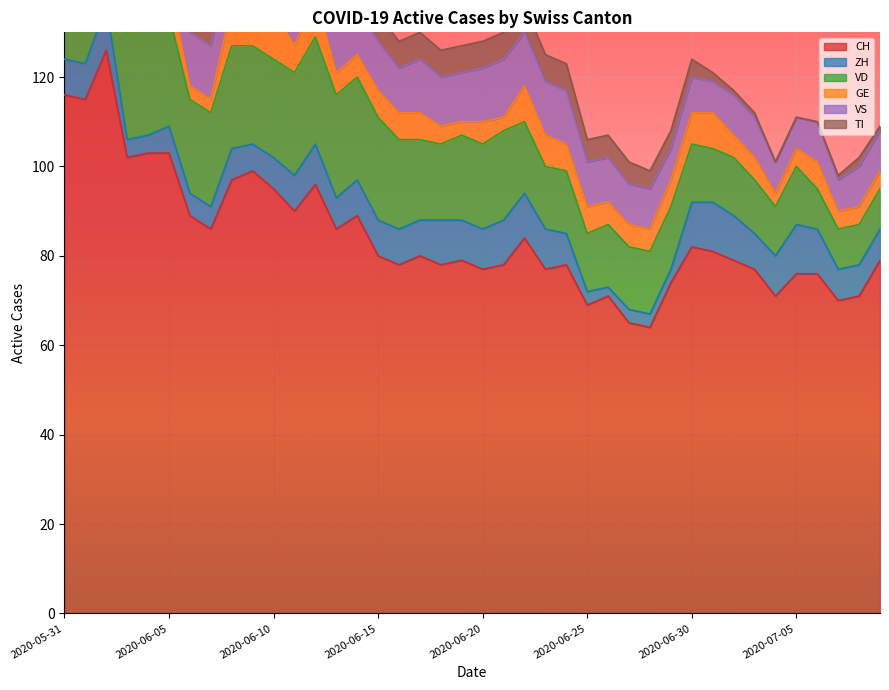

Reading left to right, list all the values displayed in this chart.

CH: 2020-05-31=116	2020-06-01=115	2020-06-02=126	2020-06-03=102	2020-06-04=103	2020-06-05=103	2020-06-06=89	2020-06-07=86	2020-06-08=97	2020-06-09=99	2020-06-10=95	2020-06-11=90	2020-06-12=96	2020-06-13=86	2020-06-14=89	2020-06-15=80	2020-06-16=78	2020-06-17=80	2020-06-18=78	2020-06-19=79	2020-06-20=77	2020-06-21=78	2020-06-22=84	2020-06-23=77	2020-06-24=78	2020-06-25=69	2020-06-26=71	2020-06-27=65	2020-06-28=64	2020-06-29=74	2020-06-30=82	2020-07-01=81	2020-07-02=79	2020-07-03=77	2020-07-04=71	2020-07-05=76	2020-07-06=76	2020-07-07=70	2020-07-08=71	2020-07-09=79
ZH: 2020-05-31=8	2020-06-01=8	2020-06-02=10	2020-06-03=4	2020-06-04=4	2020-06-05=6	2020-06-06=5	2020-06-07=5	2020-06-08=7	2020-06-09=6	2020-06-10=7	2020-06-11=8	2020-06-12=9	2020-06-13=7	2020-06-14=8	2020-06-15=8	2020-06-16=8	2020-06-17=8	2020-06-18=10	2020-06-19=9	2020-06-20=9	2020-06-21=10	2020-06-22=10	2020-06-23=9	2020-06-24=7	2020-06-25=3	2020-06-26=2	2020-06-27=3	2020-06-28=3	2020-06-29=3	2020-06-30=10	2020-07-01=11	2020-07-02=10	2020-07-03=8	2020-07-04=9	2020-07-05=11	2020-07-06=10	2020-07-07=7	2020-07-08=7	2020-07-09=7
VD: 2020-05-31=21	2020-06-01=20	2020-06-02=24	2020-06-03=24	2020-06-04=24	2020-06-05=25	2020-06-06=21	2020-06-07=21	2020-06-08=23	2020-06-09=22	2020-06-10=22	2020-06-11=23	2020-06-12=24	2020-06-13=23	2020-06-14=23	2020-06-15=23	2020-06-16=20	2020-06-17=18	2020-06-18=17	2020-06-19=19	2020-06-20=19	2020-06-21=20	2020-06-22=16	2020-06-23=14	2020-06-24=14	2020-06-25=13	2020-06-26=14	2020-06-27=14	2020-06-28=14	2020-06-29=14	2020-06-30=13	2020-07-01=12	2020-07-02=13	2020-07-03=12	2020-07-04=11	2020-07-05=13	2020-07-06=9	2020-07-07=9	2020-07-08=9	2020-07-09=9
GE: 2020-05-31=2	2020-06-01=2	2020-06-02=7	2020-06-03=7	2020-06-04=9	2020-06-05=7	2020-06-06=3	2020-06-07=3	2020-06-08=9	2020-06-09=12	2020-06-10=11	2020-06-11=6	2020-06-12=9	2020-06-13=5	2020-06-14=5	2020-06-15=6	2020-06-16=6	2020-06-17=6	2020-06-18=4	2020-06-19=3	2020-06-20=5	2020-06-21=3	2020-06-22=8	2020-06-23=7	2020-06-24=6	2020-06-25=6	2020-06-26=5	2020-06-27=5	2020-06-28=5	2020-06-29=6	2020-06-30=7	2020-07-01=8	2020-07-02=5	2020-07-03=5	2020-07-04=3	2020-07-05=4	2020-07-06=6	2020-07-07=4	2020-07-08=4	2020-07-09=4
VS: 2020-05-31=10	2020-06-01=12	2020-06-02=12	2020-06-03=11	2020-06-04=12	2020-06-05=12	2020-06-06=12	2020-06-07=12	2020-06-08=12	2020-06-09=12	2020-06-10=12	2020-06-11=12	2020-06-12=12	2020-06-13=11	2020-06-14=11	2020-06-15=11	2020-06-16=10	2020-06-17=12	2020-06-18=11	2020-06-19=11	2020-06-20=12	2020-06-21=13	2020-06-22=12	2020-06-23=12	2020-06-24=12	2020-06-25=10	2020-06-26=10	2020-06-27=9	2020-06-28=9	2020-06-29=7	2020-06-30=8	2020-07-01=7	2020-07-02=9	2020-07-03=9	2020-07-04=7	2020-07-05=7	2020-07-06=9	2020-07-07=7	2020-07-08=9	2020-07-09=9
TI: 2020-05-31=29	2020-06-01=27	2020-06-02=25	2020-06-03=19	2020-06-04=17	2020-06-05=16	2020-06-06=14	2020-06-07=12	2020-06-08=11	2020-06-09=11	2020-06-10=10	2020-06-11=10	2020-06-12=9	2020-06-13=9	2020-06-14=8	2020-06-15=6	2020-06-16=6	2020-06-17=6	2020-06-18=6	2020-06-19=6	2020-06-20=6	2020-06-21=6	2020-06-22=6	2020-06-23=6	2020-06-24=6	2020-06-25=5	2020-06-26=5	2020-06-27=5	2020-06-28=4	2020-06-29=4	2020-06-30=4	2020-07-01=2	2020-07-02=1	2020-07-03=1	2020-07-04=0	2020-07-05=0	2020-07-06=0	2020-07-07=1	2020-07-08=2	2020-07-09=1